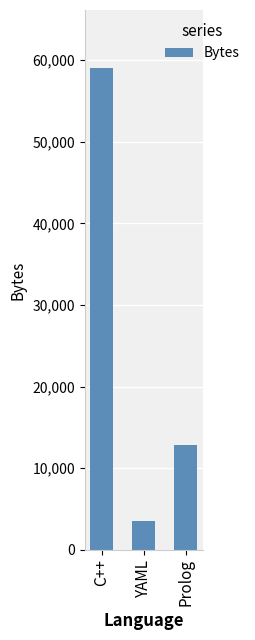

What position from the left is C++?

1